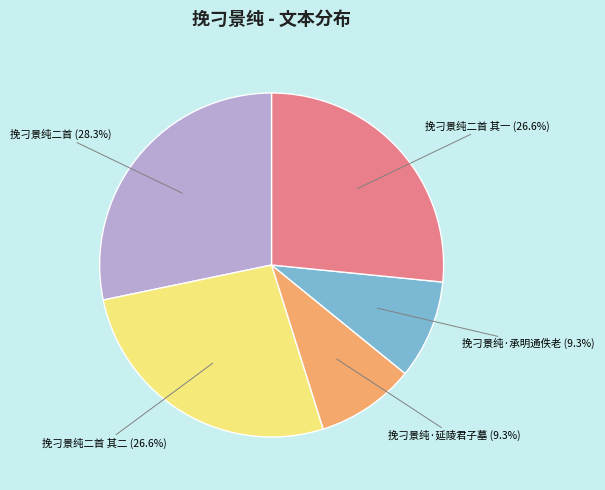

True or false: 挽刁景纯二首 accounts for 28% of the total.

True